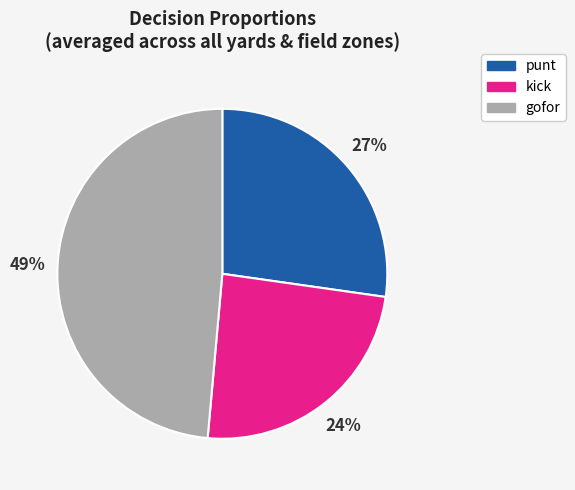

What is the ratio of the value at punt to the value at gofor?

0.6